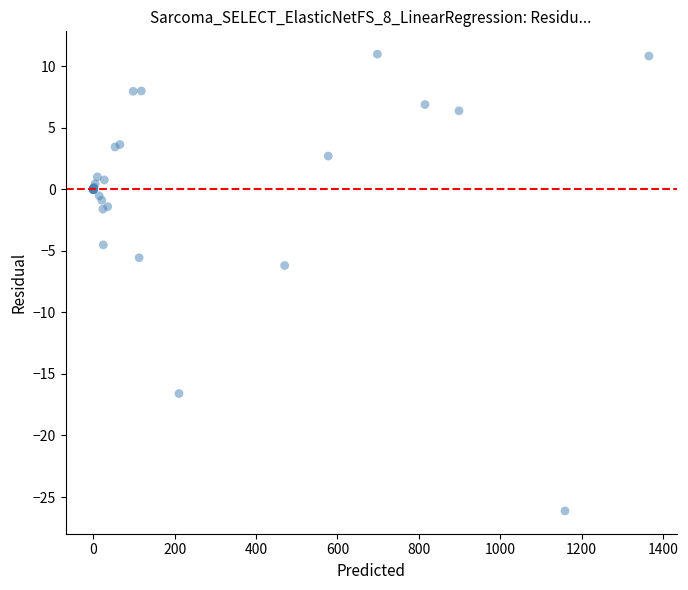

What Y value in the scatter plot is closest to -7?

-6.2